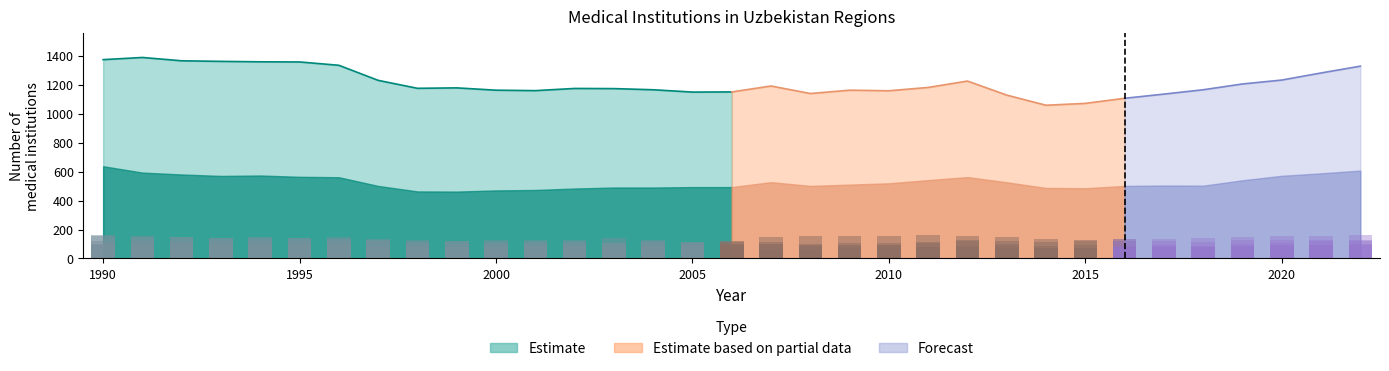

Reading left to right, what are all the values shown in this chart?

Republic of Uzbekistan: 1990=1373	1991=1388	1992=1365	1993=1361	1994=1358	1995=1357	1996=1334	1997=1230	1998=1175	1999=1178	2000=1162	2001=1159	2002=1174	2003=1173	2004=1165	2005=1149	2006=1150	2007=1191	2008=1139	2009=1162	2010=1158	2011=1181	2012=1225	2013=1128	2014=1058	2015=1071	2016=1106	2017=1135	2018=1165	2019=1205	2020=1232	2021=1281	2022=1328
Andijan: 1990=95	1991=101	1992=98	1993=99	1994=99	1995=99	1996=100	1997=79	1998=78	1999=79	2000=81	2001=84	2002=86	2003=86	2004=87	2005=96	2006=96	2007=98	2008=86	2009=89	2010=92	2011=107	2012=123	2013=123	2014=117	2015=125	2016=136	2017=136	2018=139	2019=149	2020=154	2021=157	2022=162
Bukhara: 1990=103	1991=66	1992=59	1993=58	1994=57	1995=54	1996=50	1997=40	1998=40	1999=40	2000=45	2001=47	2002=49	2003=50	2004=55	2005=68	2006=62	2007=65	2008=65	2009=69	2010=72	2011=77	2012=79	2013=73	2014=73	2015=72	2016=75	2017=79	2018=81	2019=82	2020=89	2021=90	2022=95
Fergana: 1990=124	1991=125	1992=123	1993=126	1994=127	1995=128	1996=128	1997=132	1998=116	1999=122	2000=126	2001=126	2002=131	2003=138	2004=126	2005=113	2006=121	2007=151	2008=157	2009=157	2010=157	2011=164	2012=152	2013=148	2014=136	2015=124	2016=123	2017=118	2018=116	2019=125	2020=126	2021=127	2022=128
Samarkand: 1990=163	1991=148	1992=149	1993=143	1994=146	1995=139	1996=137	1997=121	1998=125	1999=119	2000=117	2001=112	2002=111	2003=110	2004=118	2005=112	2006=112	2007=111	2008=101	2009=104	2010=107	2011=111	2012=125	2013=98	2014=89	2015=91	2016=89	2017=90	2018=85	2019=99	2020=109	2021=120	2022=120
Tashkent: 1990=152	1991=153	1992=151	1993=144	1994=144	1995=144	1996=146	1997=129	1998=104	1999=102	2000=101	2001=104	2002=106	2003=106	2004=104	2005=104	2006=102	2007=102	2008=92	2009=91	2010=91	2011=82	2012=83	2013=84	2014=72	2015=73	2016=78	2017=81	2018=82	2019=85	2020=93	2021=94	2022=102